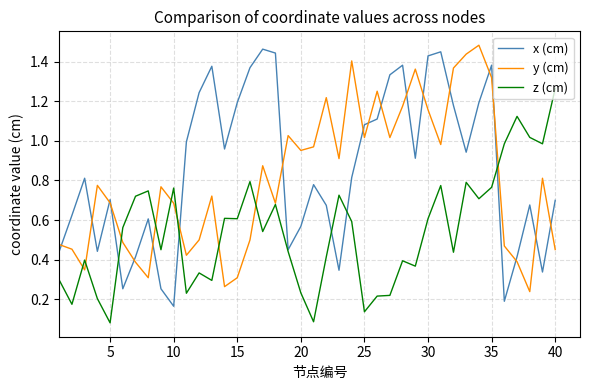

Rank the series by their average value, from highest to lowest.

x (cm), y (cm), z (cm)